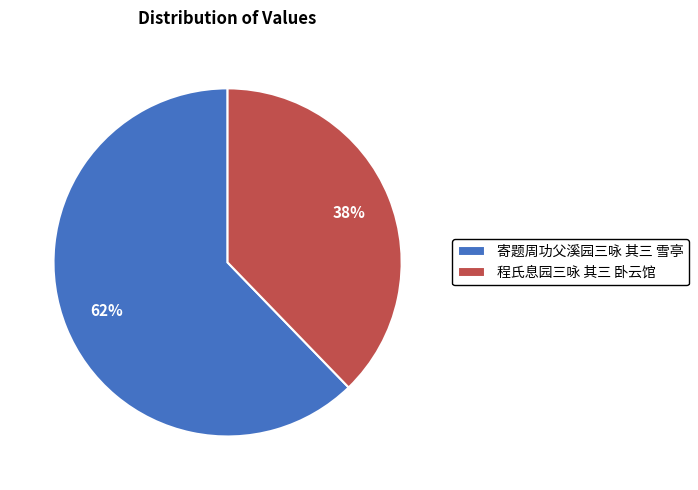

How many segments does this pie chart have?

2